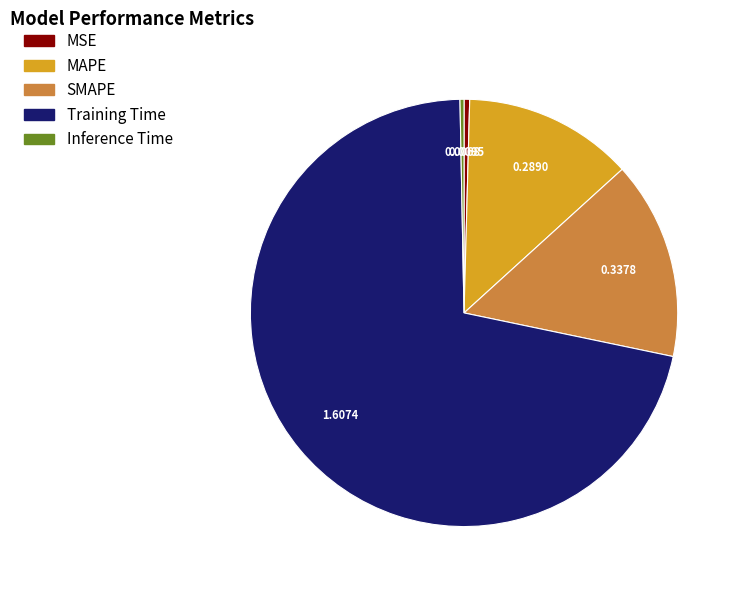

What is the largest slice in the pie chart?

Training Time